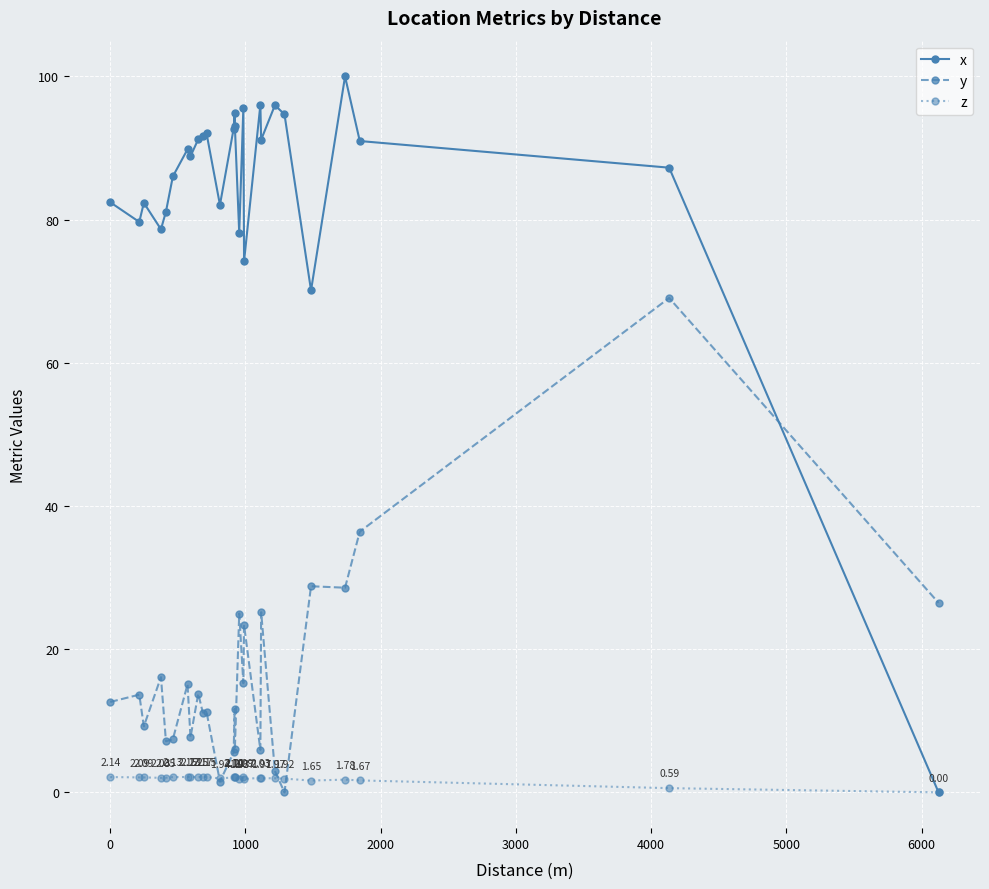

Rank the series by their maximum value, from highest to lowest.

x, y, z